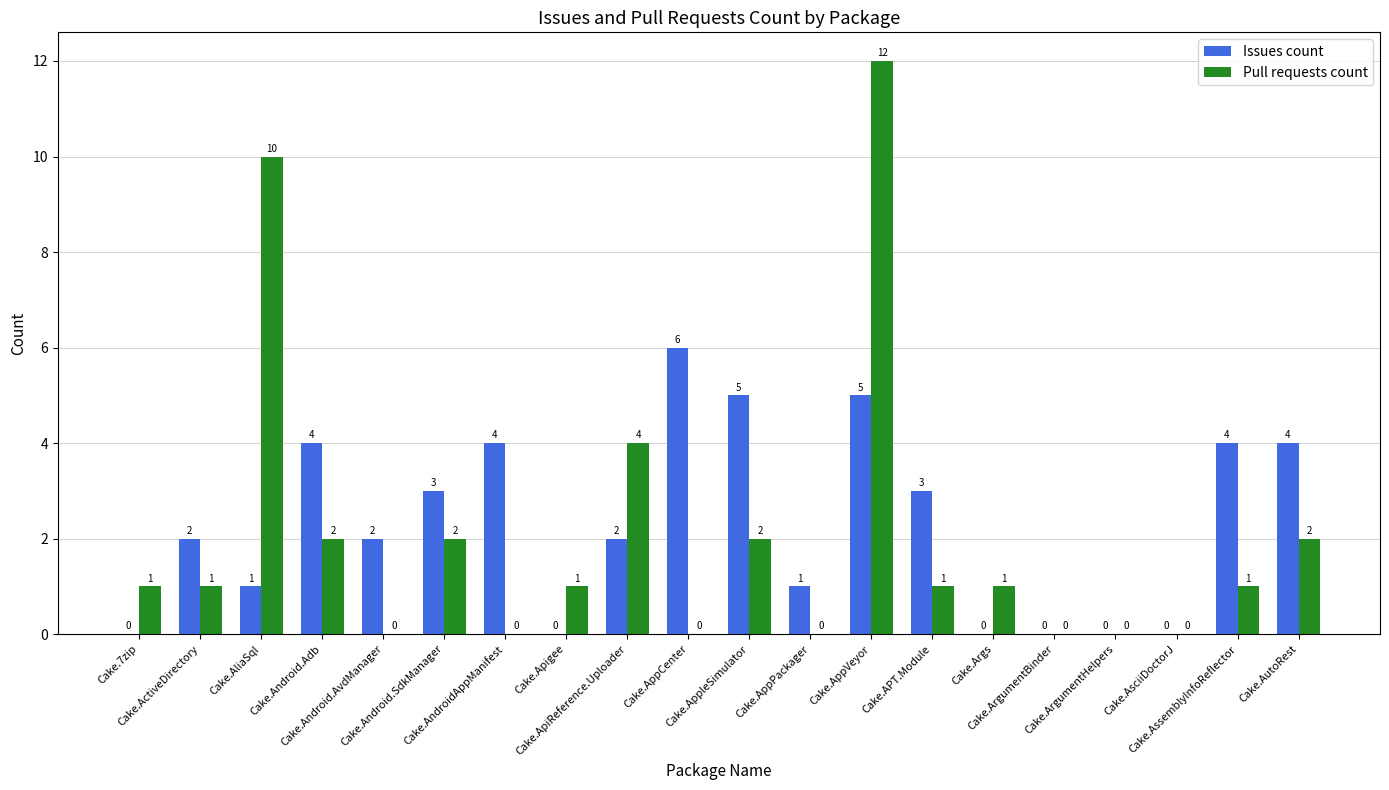

What is the maximum value shown in the chart?

12